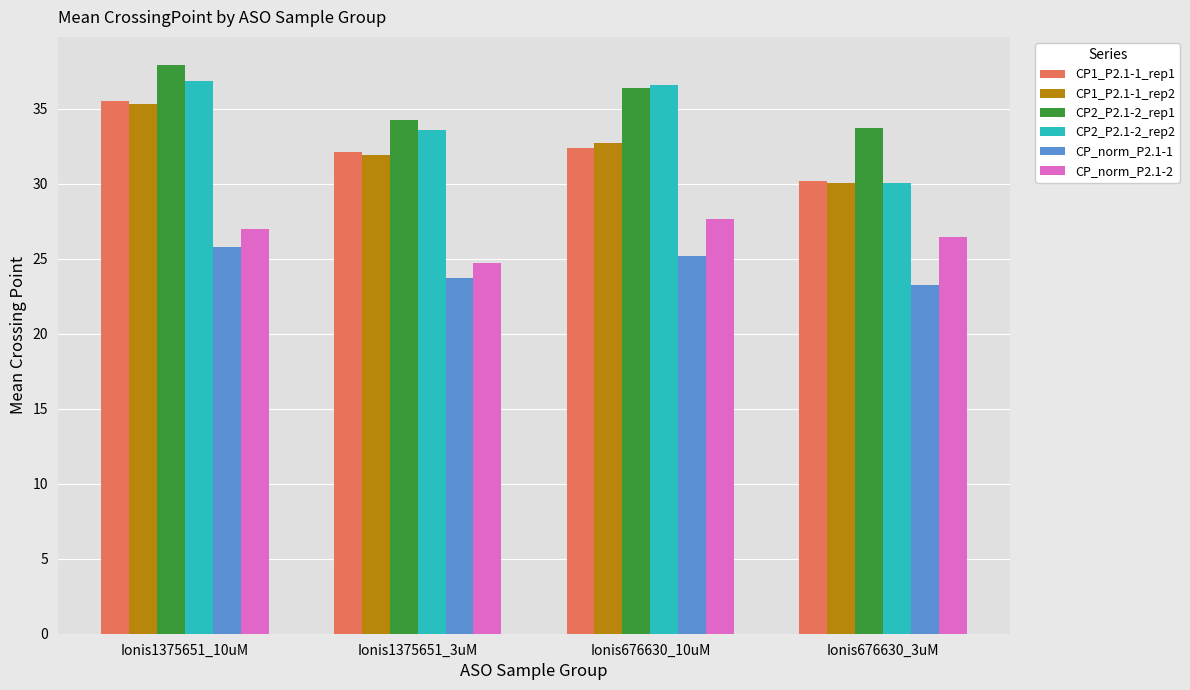

List the labels in order of CP_norm_P2.1-2 value, largest first.

Ionis676630_10uM, Ionis1375651_10uM, Ionis676630_3uM, Ionis1375651_3uM